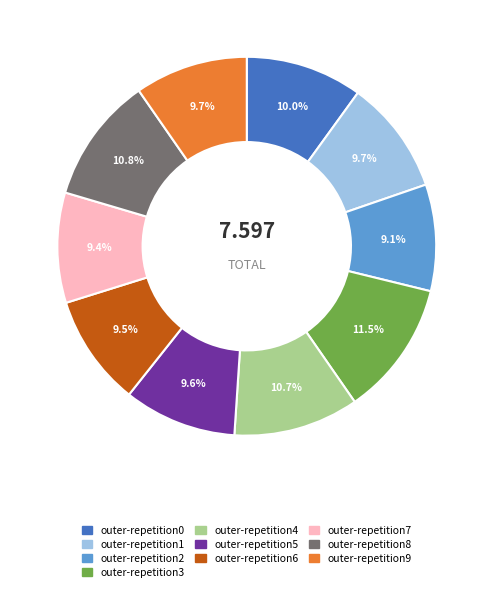

Do outer-repetition3 and outer-repetition4 together represent more than half of the pie?

No